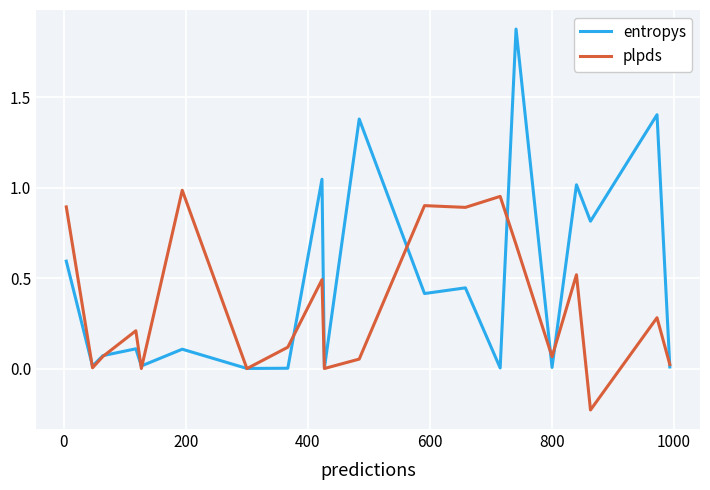

List the series in order of their overall mean, highest first.

entropys, plpds